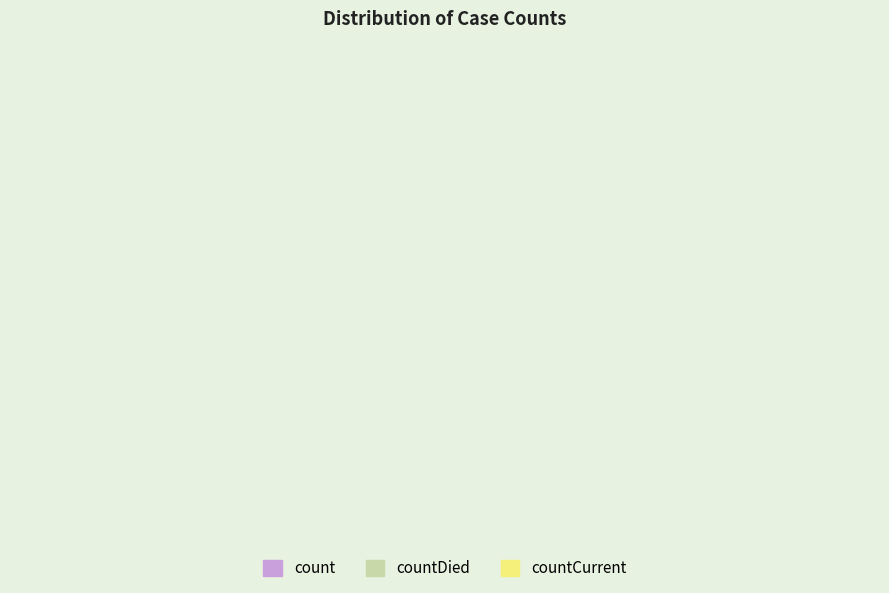

Which category has the biggest portion of the pie?

count